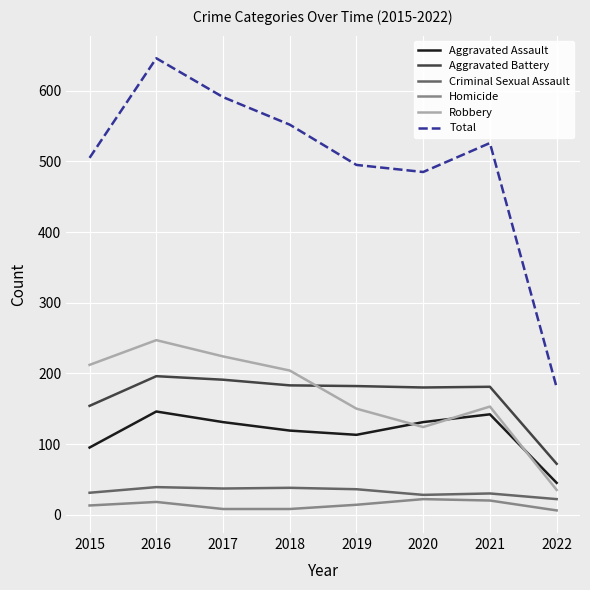

At which label does Criminal Sexual Assault reach its minimum?

2022